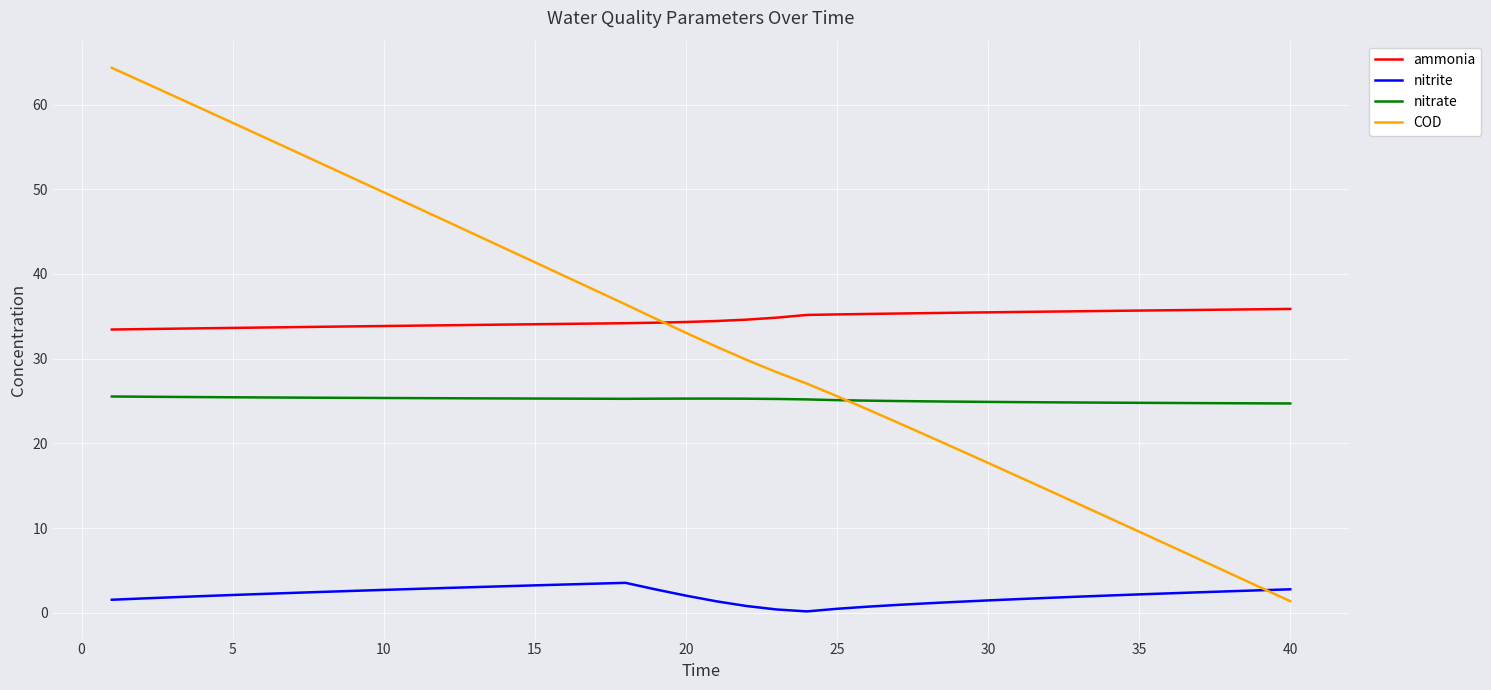

What is the average value of the nitrite series?

2.1